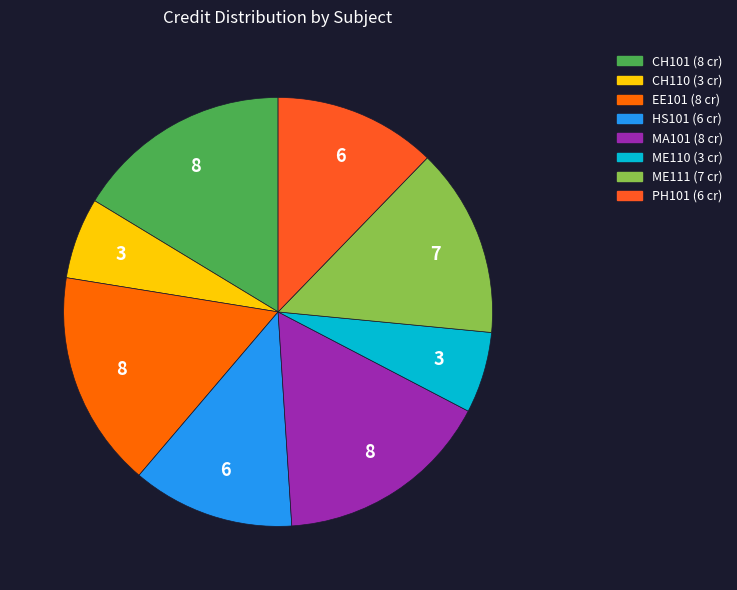

True or false: HS101 accounts for 12% of the total.

True